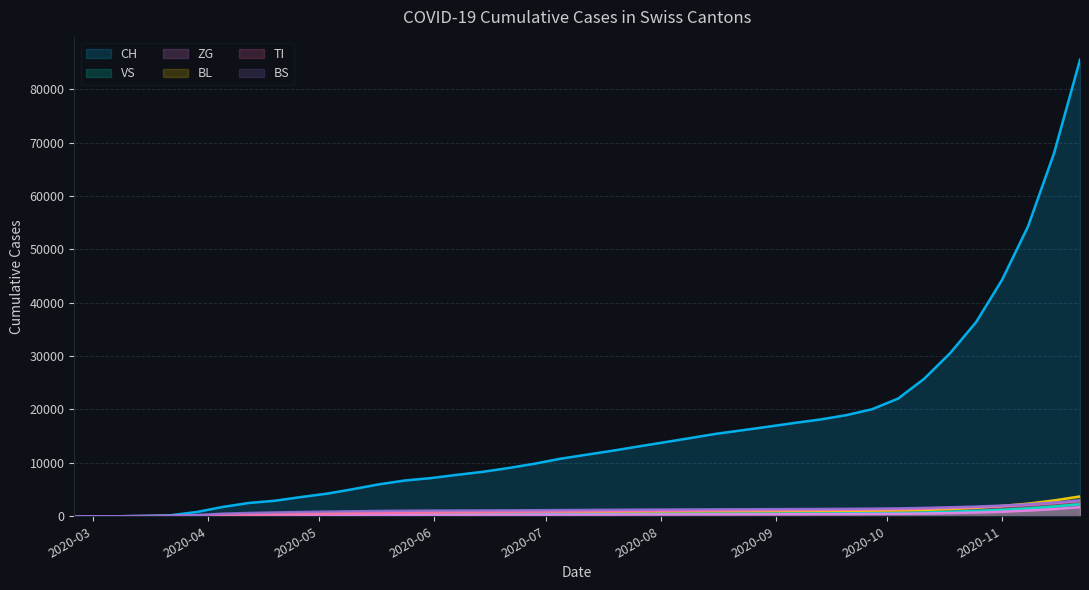

How many lines are shown in the chart?

6